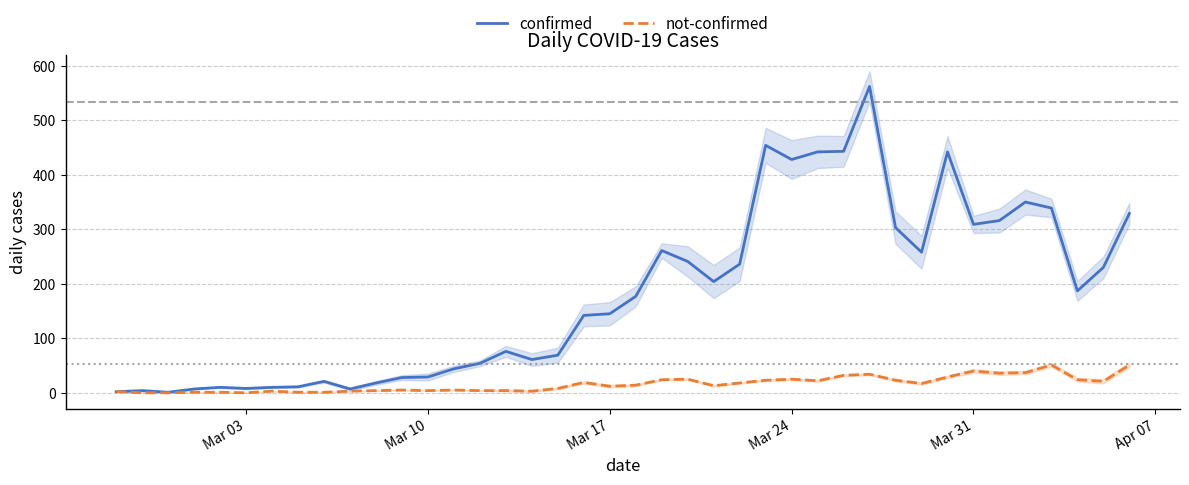

What is the average value of the not-confirmed series?

16